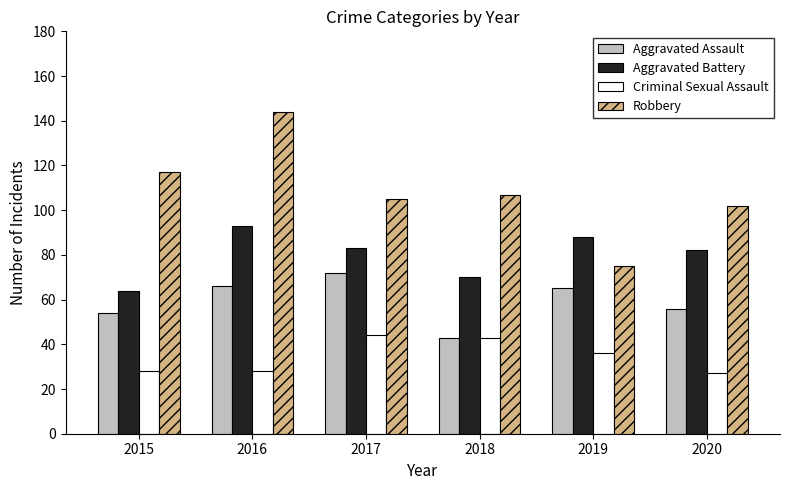

What is the value of the Criminal Sexual Assault bar at the 5th from the left?

36